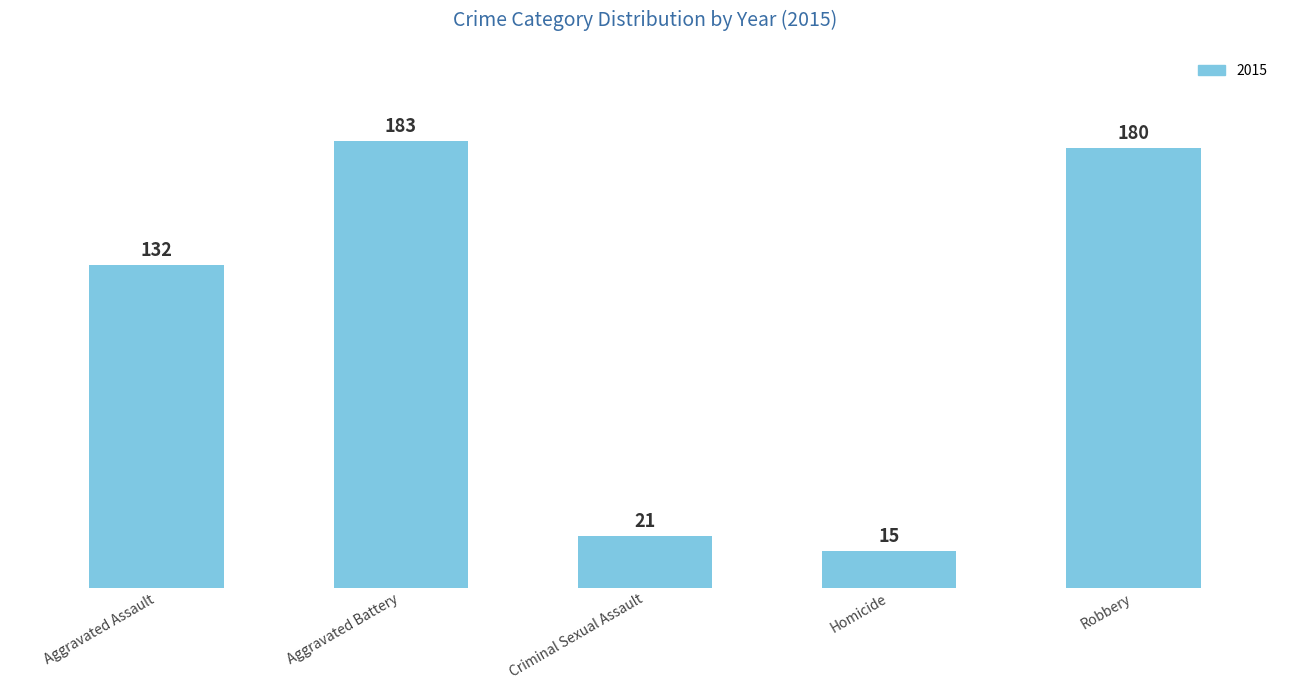

What is the label of the 2nd bar from the left?

Aggravated Battery